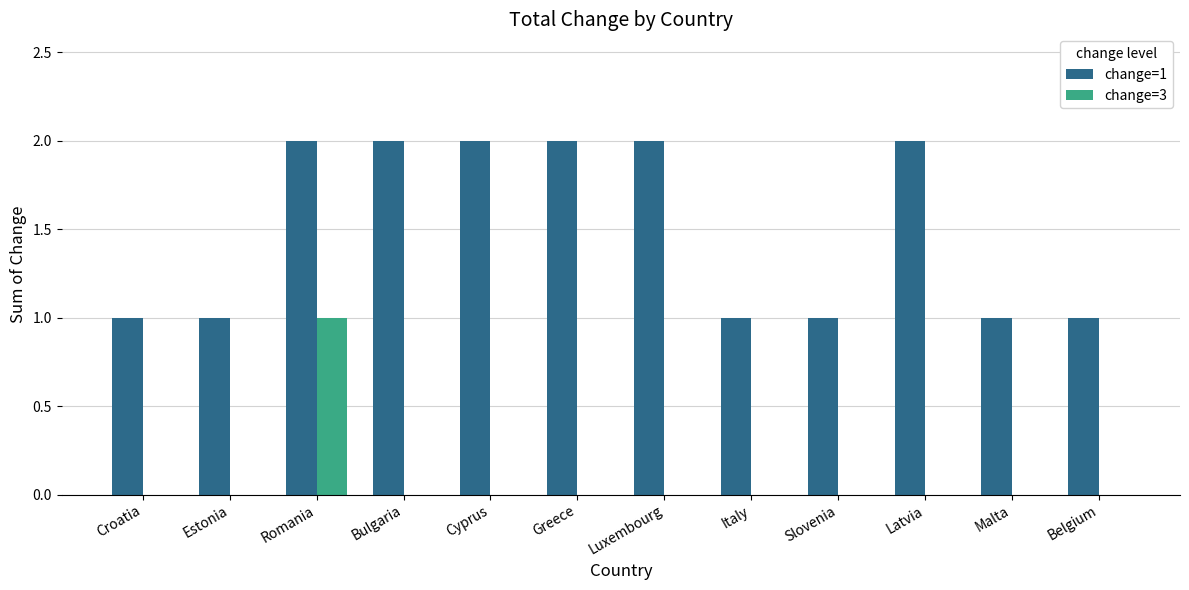

At which label does change=3 reach its peak?

Romania